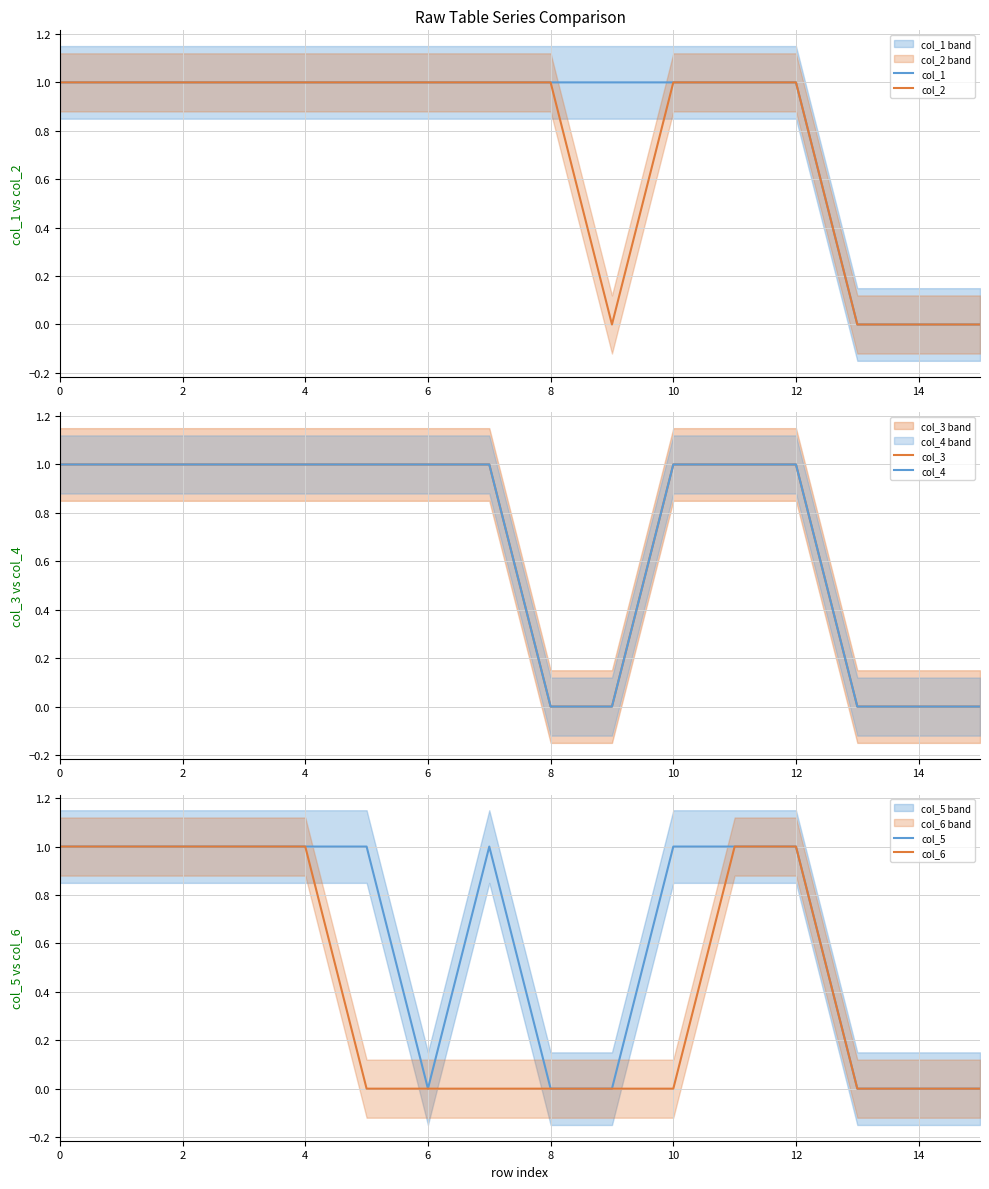

True or false: col_6 and col_2 intersect in this chart.

False